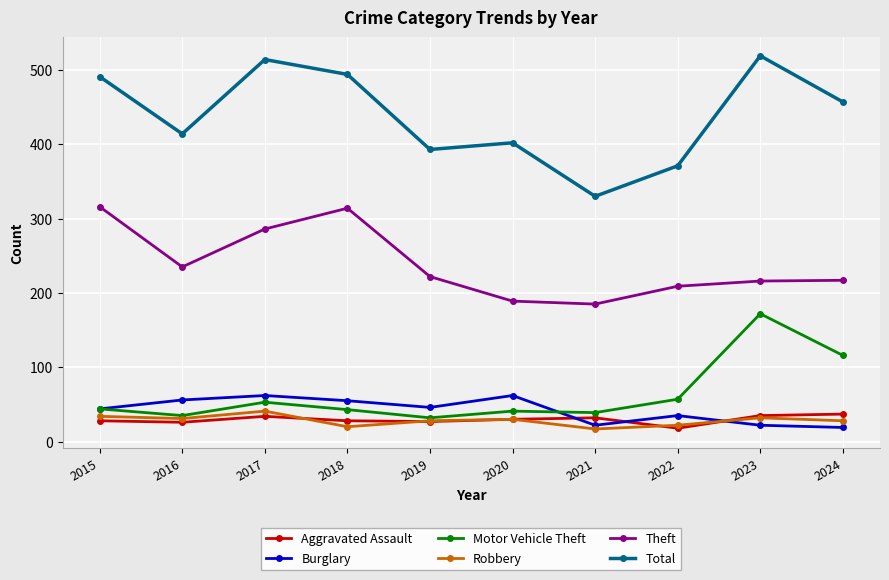

Between 2016 and 2023, which series saw the biggest shift?

Motor Vehicle Theft